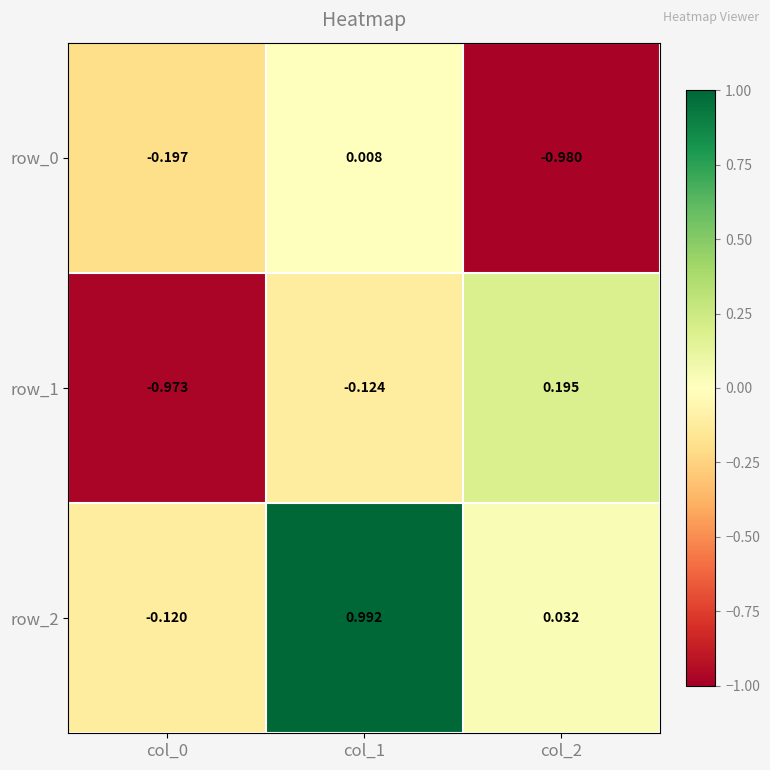

What is the difference between the second highest and minimum values in the row_0 series?

0.8